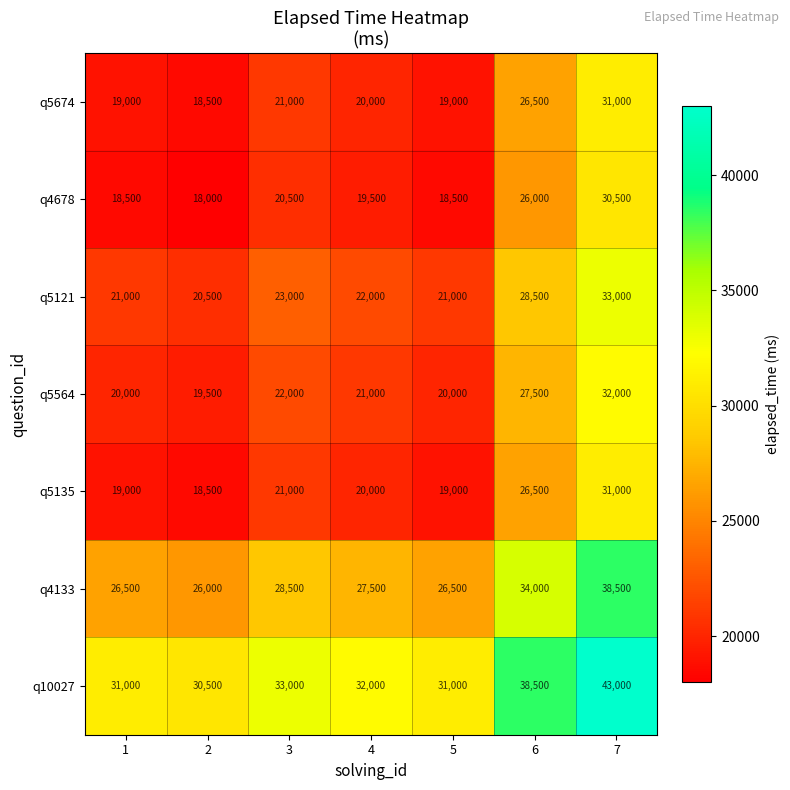

At which category is the sum across all series the highest?

7